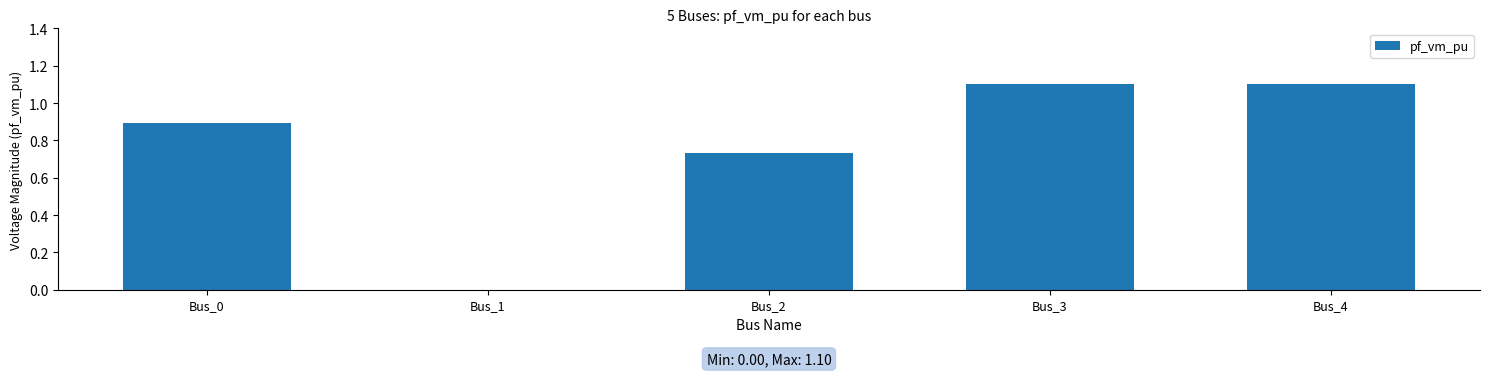

True or false: the data shows 1.6 at Bus_3.

False